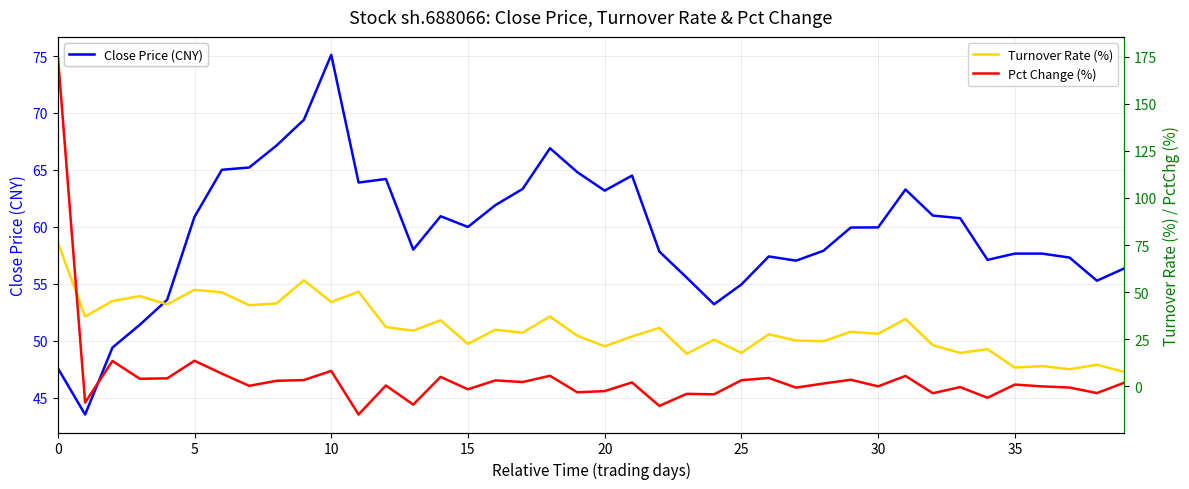

Is the value of Close Price (CNY) at 25 greater than the value of Pct Change (%) at 17?

Yes